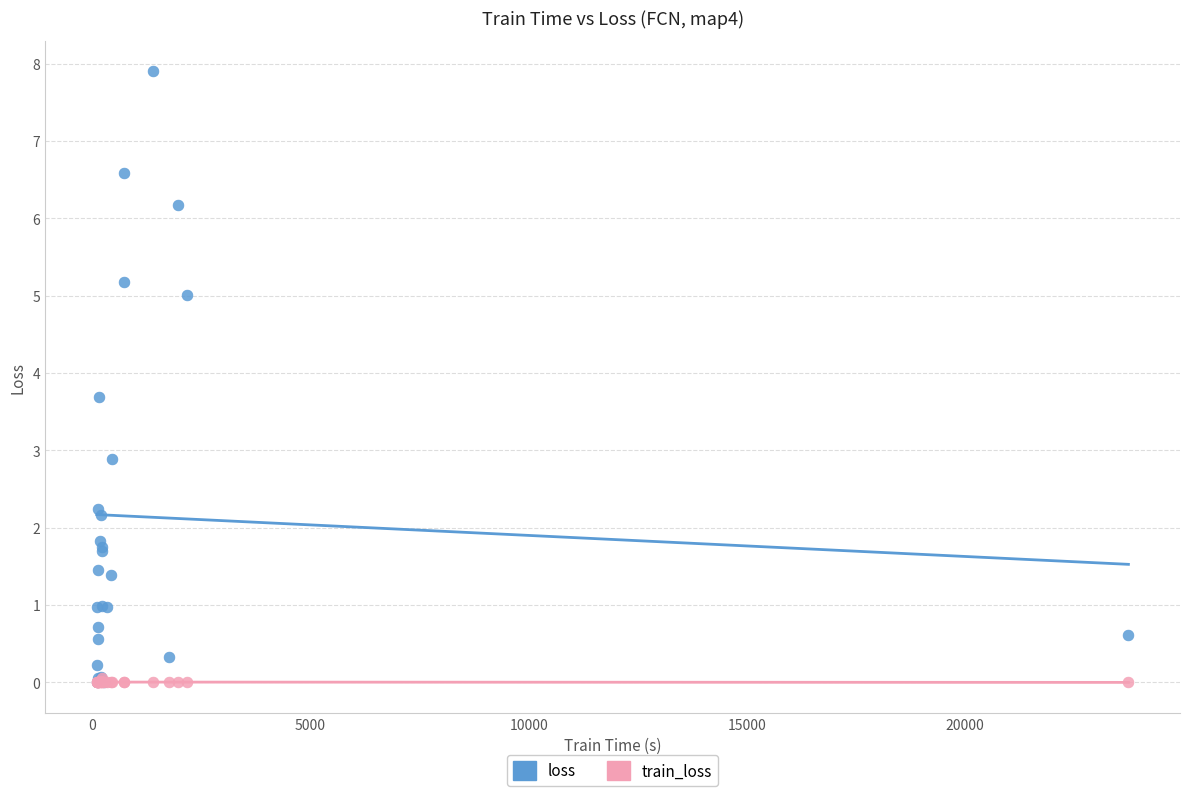

Which series contains the highest Y value?

loss